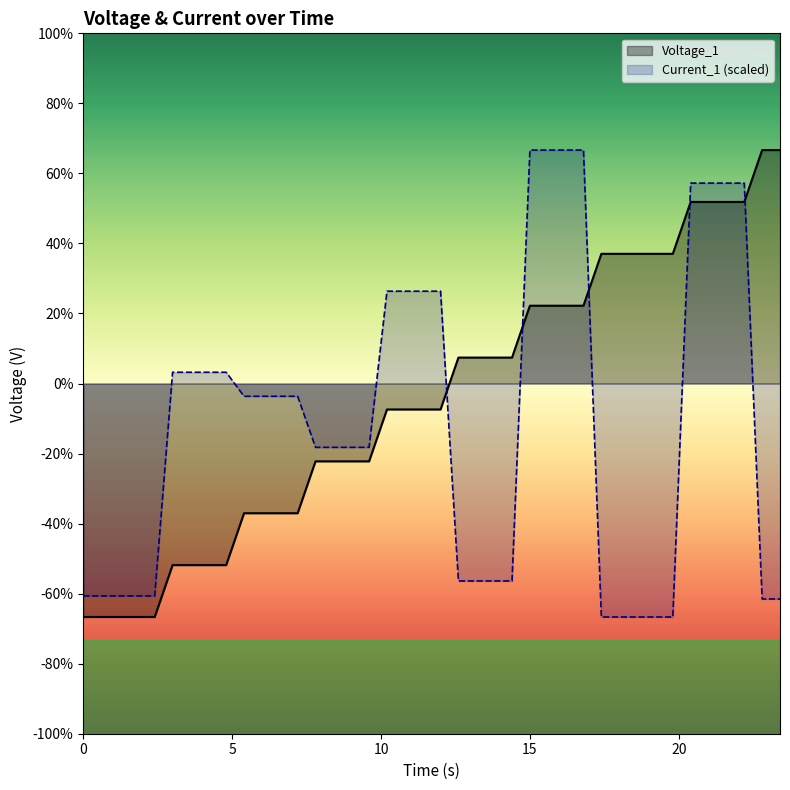

List the series in order of their overall mean, lowest first.

Current_1 (scaled), Voltage_1